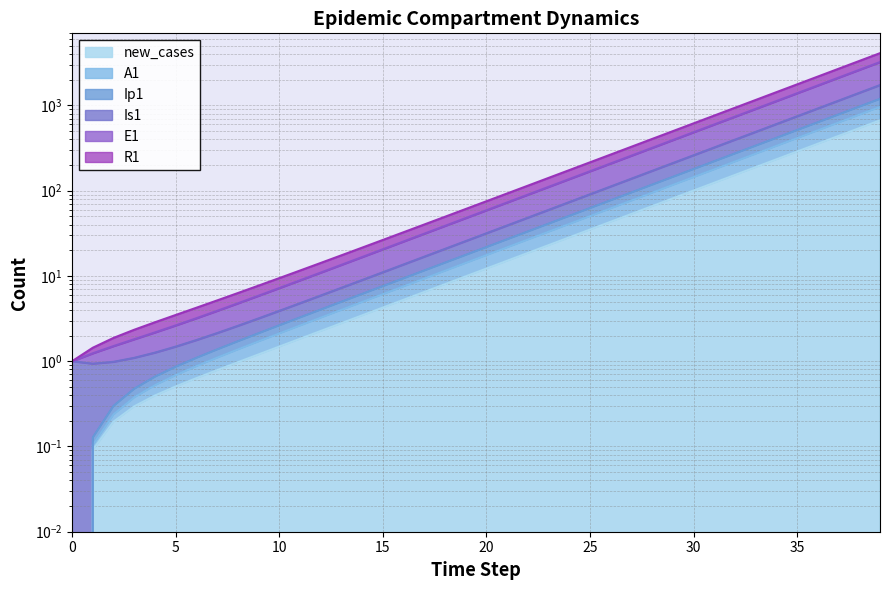

Reading left to right, list all the values displayed in this chart.

E1: 0.0	0.1	0.2	0.3	0.4	0.5	0.6	0.8	1.0	1.2	1.5	1.8	2.3	2.8	3.5	4.3	5.3	6.5	8.0	9.9	12.2	15.1	18.6	23.0	28.4	35.1	43.3	53.5	66.0	81.5	100.6	124.2	153.3	189.3	233.7	288.5	356.1	439.7	542.8	670.0
Ip1: 0.0	0.1	0.3	0.5	0.7	0.9	1.1	1.4	1.7	2.1	2.6	3.3	4.0	5.0	6.2	7.6	9.4	11.6	14.3	17.7	21.8	26.9	33.3	41.1	50.7	62.6	77.3	95.4	117.8	145.4	179.5	221.6	273.6	337.8	417.0	514.8	635.6	784.6	968.6	1195.8
Is1: 1.0	0.9	1.0	1.1	1.3	1.5	1.8	2.1	2.6	3.2	3.9	4.8	5.9	7.3	9.0	11.0	13.6	16.8	20.8	25.6	31.6	39.1	48.2	59.5	73.5	90.8	112.0	138.3	170.8	210.8	260.3	321.4	396.7	489.8	604.7	746.5	921.6	1137.8	1404.6	1734.0
A1: 0.0	0.1	0.2	0.4	0.5	0.7	0.9	1.1	1.4	1.7	2.1	2.6	3.2	4.0	5.0	6.1	7.6	9.3	11.5	14.2	17.6	21.7	26.8	33.1	40.8	50.4	62.2	76.8	94.8	117.1	144.5	178.4	220.3	272.0	335.8	414.5	511.7	631.8	779.9	962.8
R1: 1.0	1.4	1.9	2.3	2.9	3.5	4.2	5.2	6.3	7.7	9.4	11.6	14.2	17.5	21.5	26.5	32.6	40.1	49.5	61.0	75.3	92.8	114.5	141.3	174.4	215.3	265.7	327.9	404.8	499.7	616.8	761.4	939.9	1160.3	1432.4	1768.3	2183.0	2694.9	3326.8	4106.9
new_cases: 1.0	1.2	1.5	1.8	2.2	2.6	3.2	3.9	4.8	5.9	7.2	8.9	11.0	13.5	16.7	20.6	25.4	31.3	38.7	47.8	59.0	72.8	89.8	110.9	136.9	169.1	208.7	257.7	318.2	392.8	484.9	598.7	739.1	912.5	1126.5	1390.8	1716.9	2119.6	2616.7	3230.2